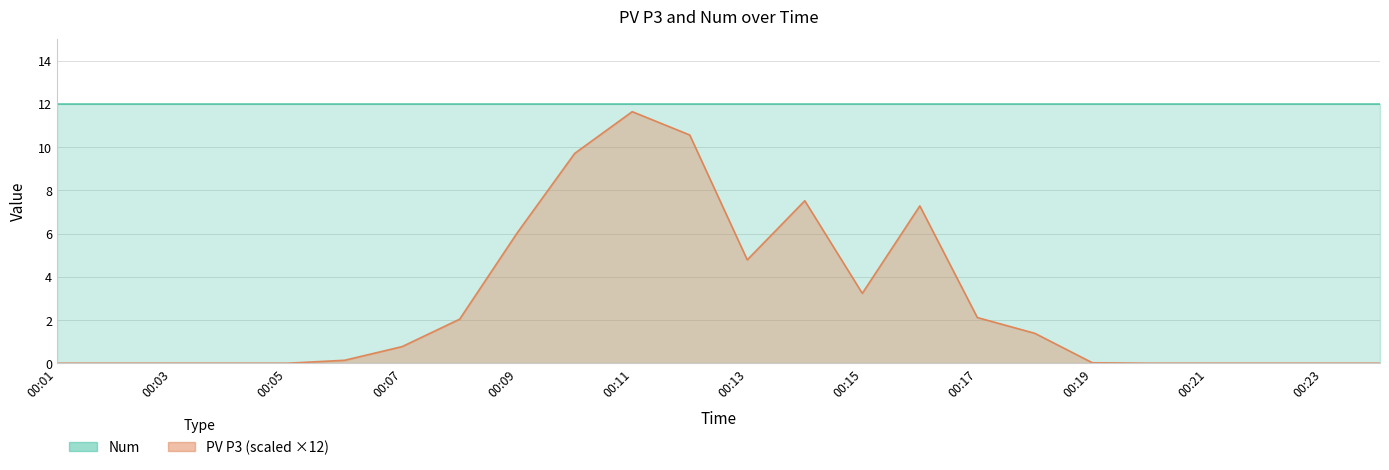

The chart shows a value of 0.0 at 00:03. True or false?

True